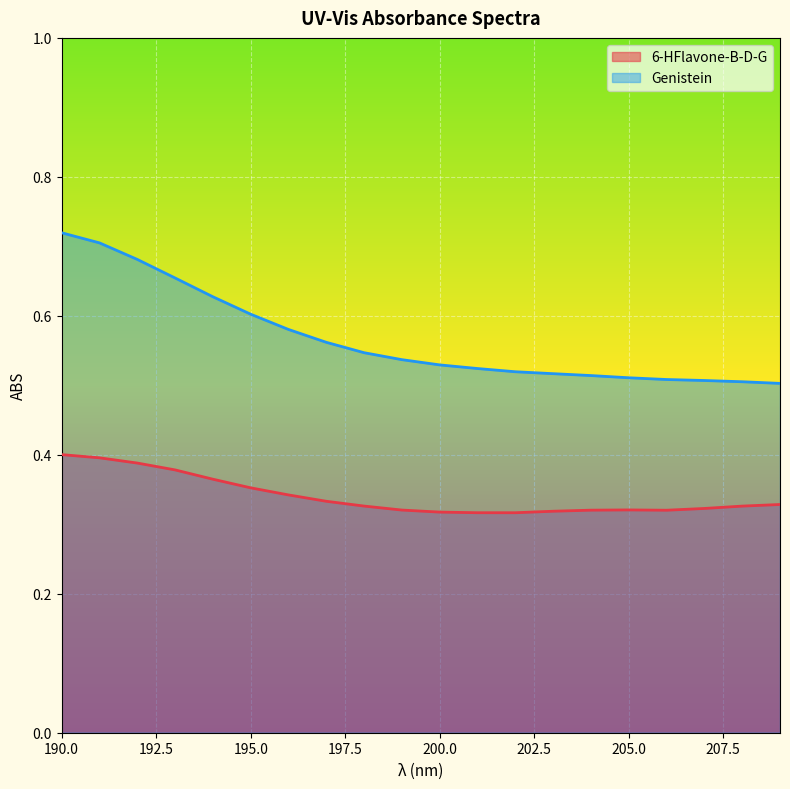

List the series in order of their overall mean, highest first.

Genistein, 6-HFlavone-B-D-G